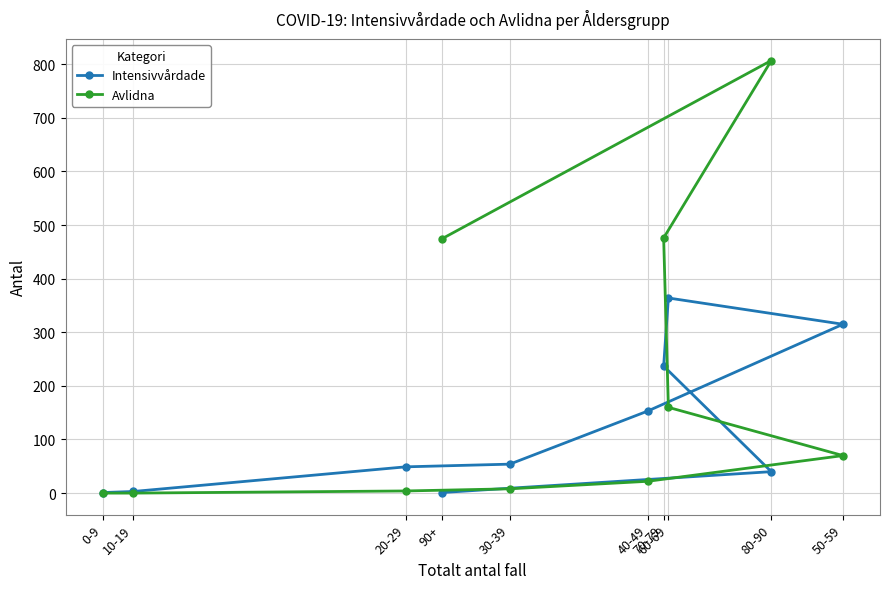

Is it true that Avlidna equals 2 at 20-29?

False